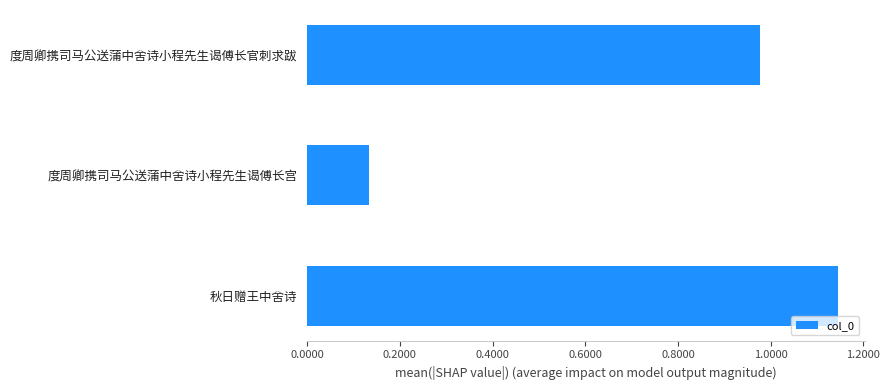

What is the difference between the maximum and minimum values?

1012281